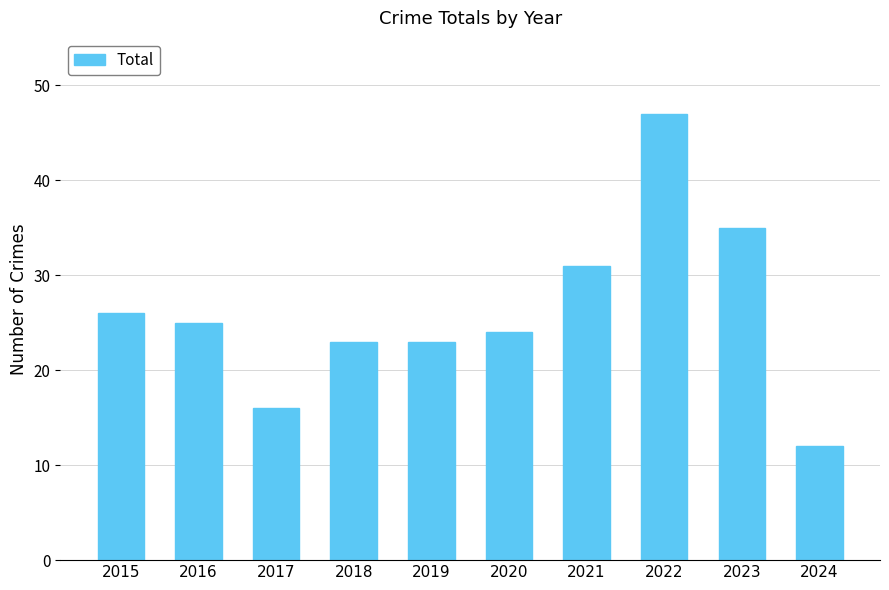

What is the sum of the values at 2019 and 2023?

58